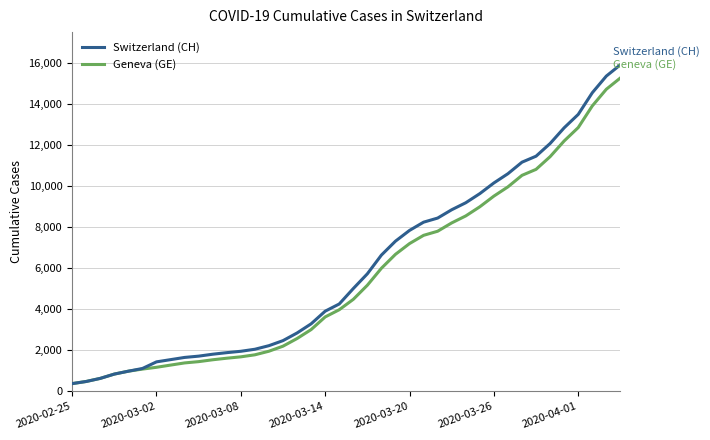

Which series has the largest range (max minus min)?

Switzerland (CH)